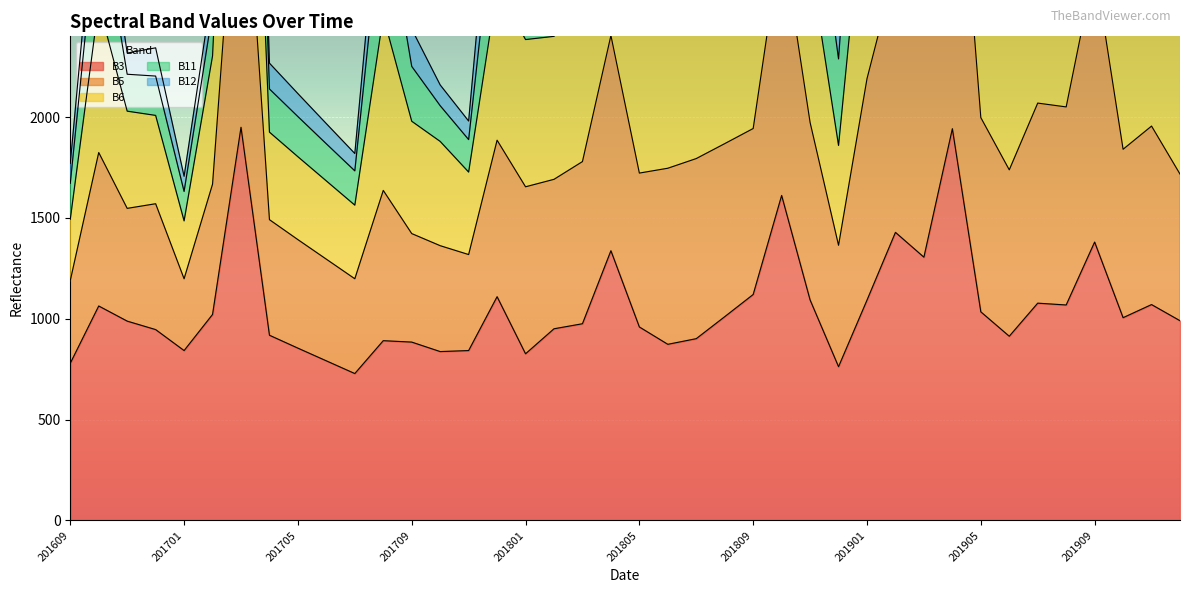

Which category has the lowest value in the B3 series?

201707